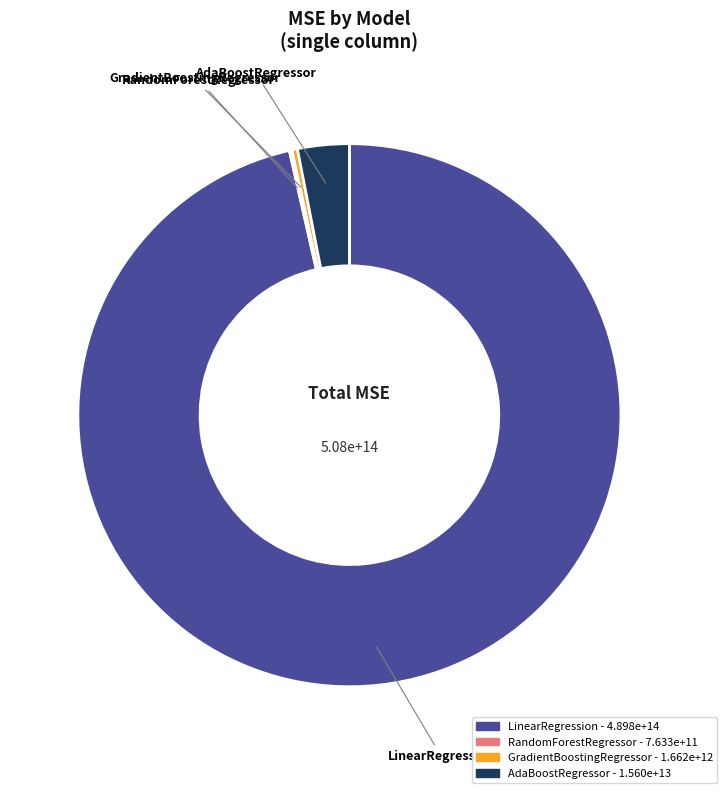

Is the sum of GradientBoostingRegressor and LinearRegression greater than half?

Yes